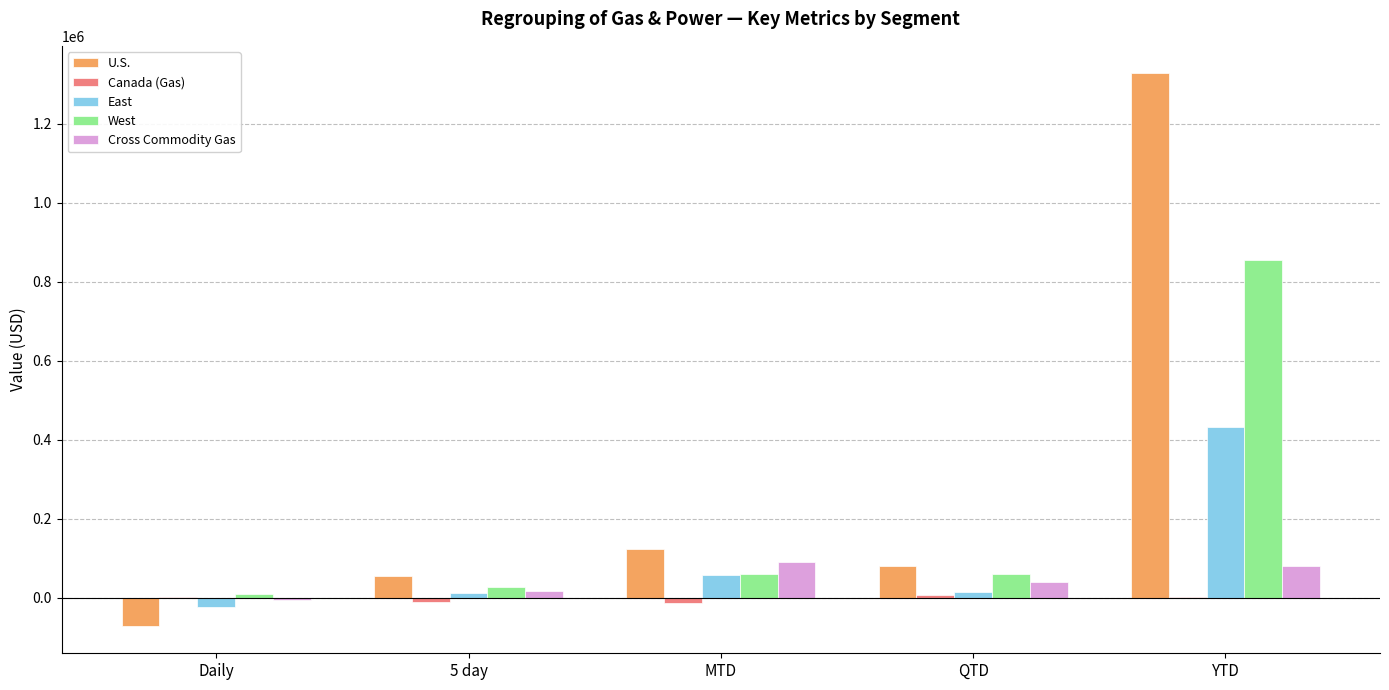

What is the sum of all U.S. values?

1516659.9